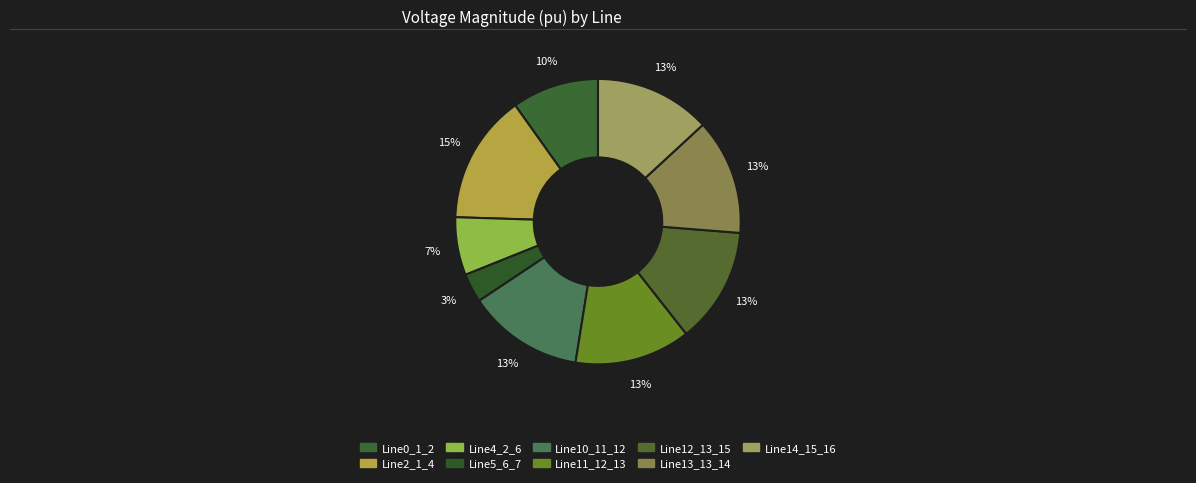

How many segments does this pie chart have?

9